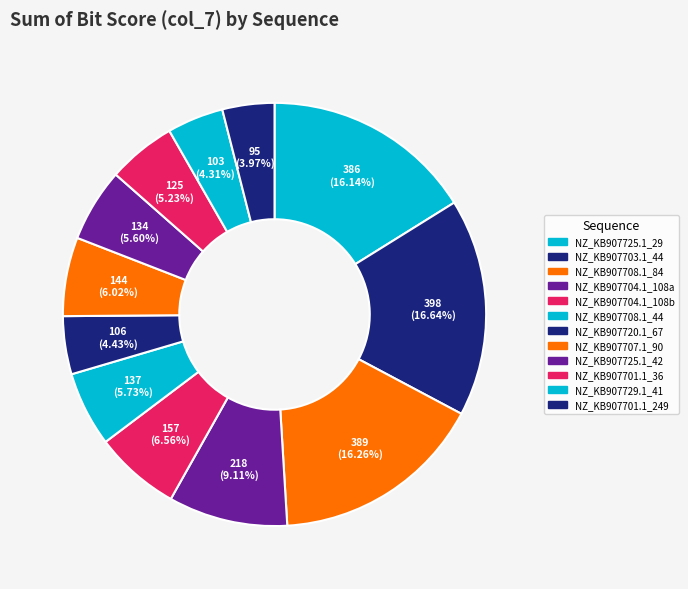

To the nearest percent, what is the difference between the largest and smallest slice percentages?

13%